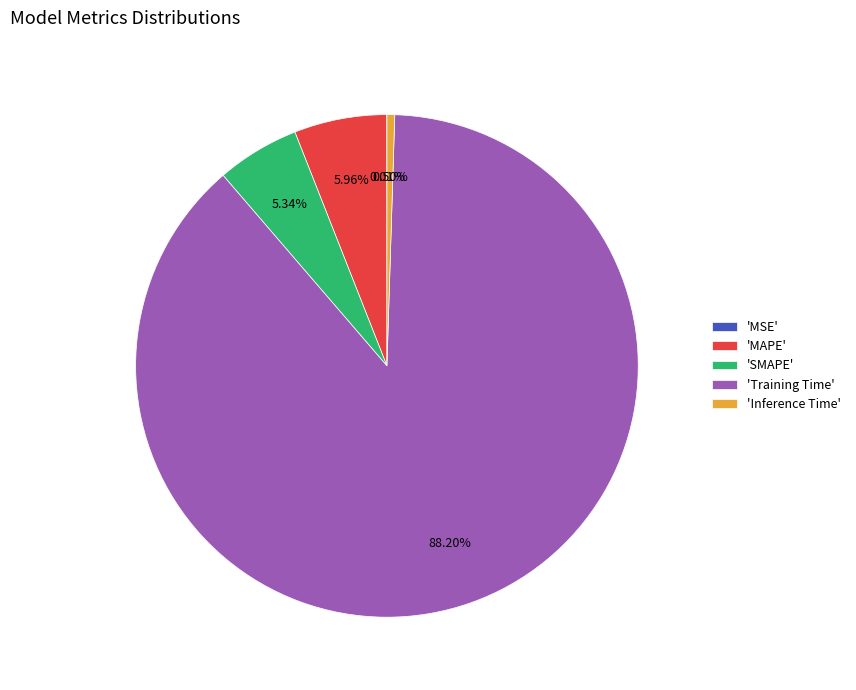

Which category has the biggest portion of the pie?

'Training Time'